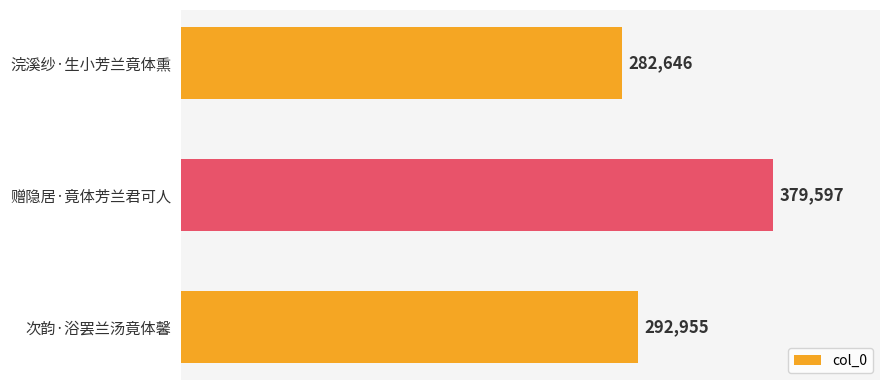

True or false: the data shows 439514 at 浣溪纱·生小芳兰竟体熏.

False